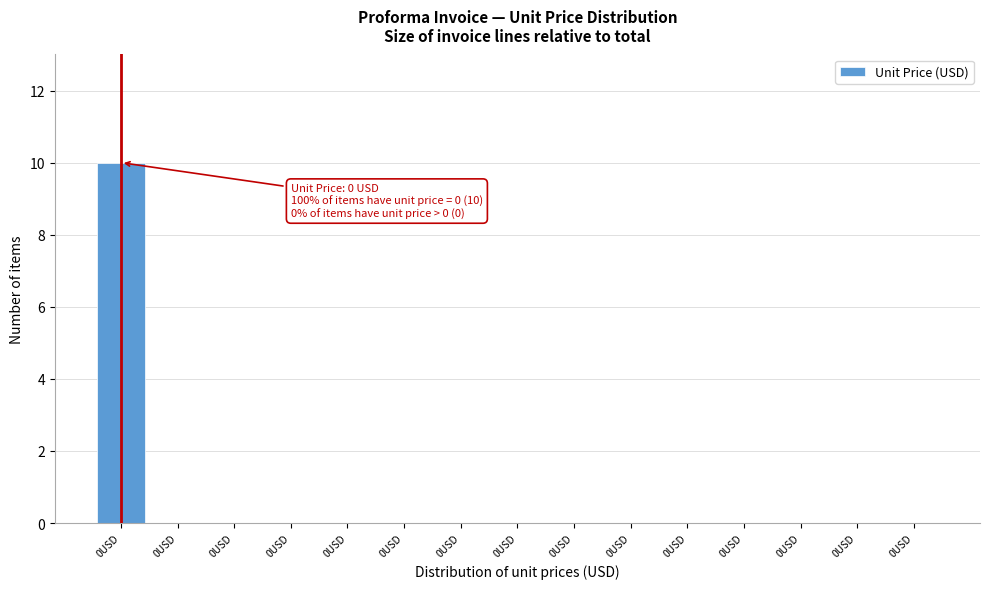

How many series are shown in this chart?

1